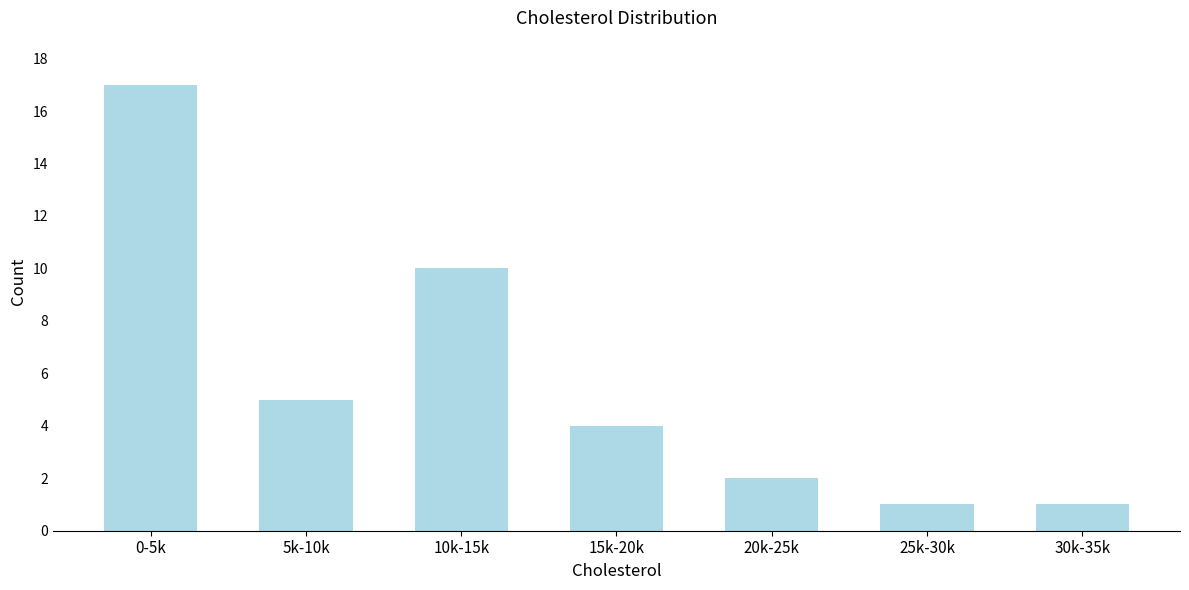

Reading right to left, list all the values displayed in this chart.

1	1	2	4	10	5	17